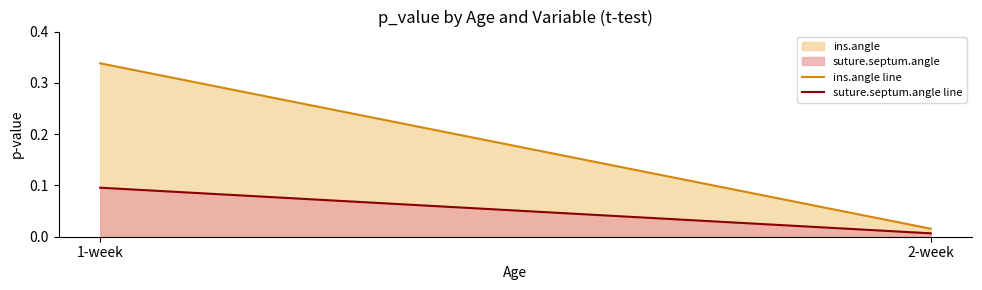

Reading left to right, transcribe all the data shown in this chart.

ins.angle line: 1-week=0.3	2-week=0.0
suture.septum.angle line: 1-week=0.1	2-week=0.0